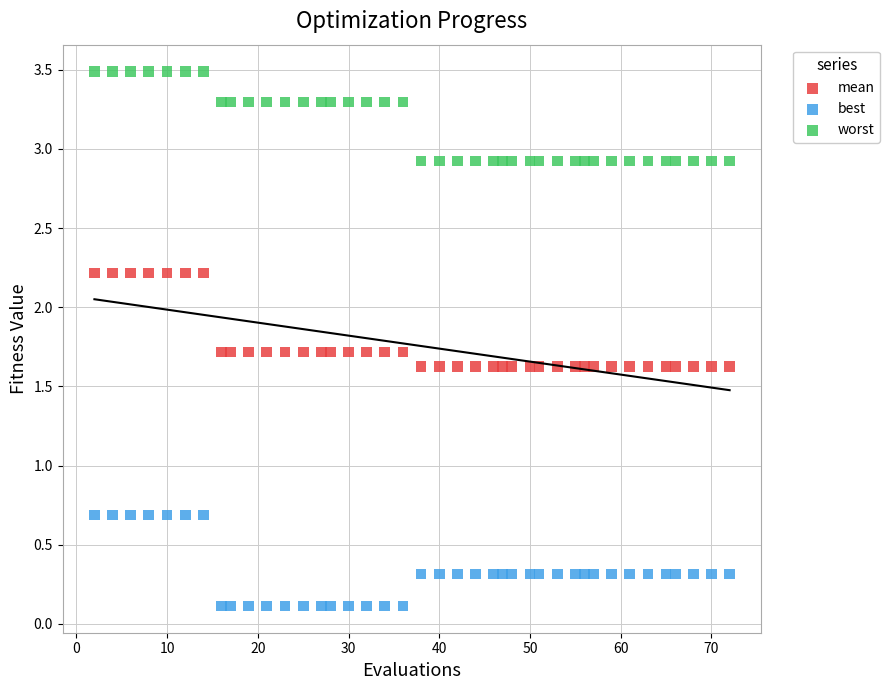

What are all the series names shown in the legend?

mean, best, worst